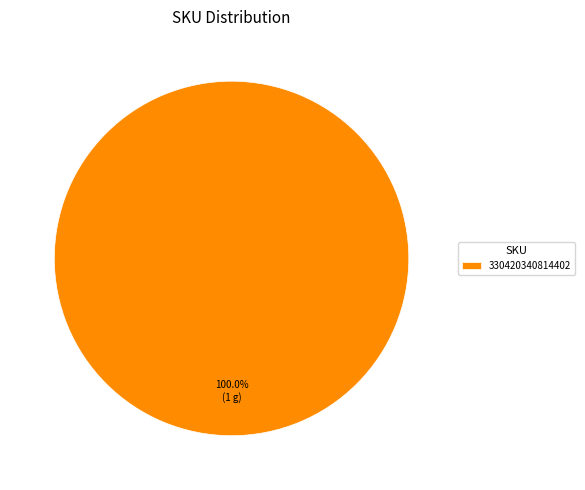

Is it true that 330420340814402 is 88% of the pie?

False